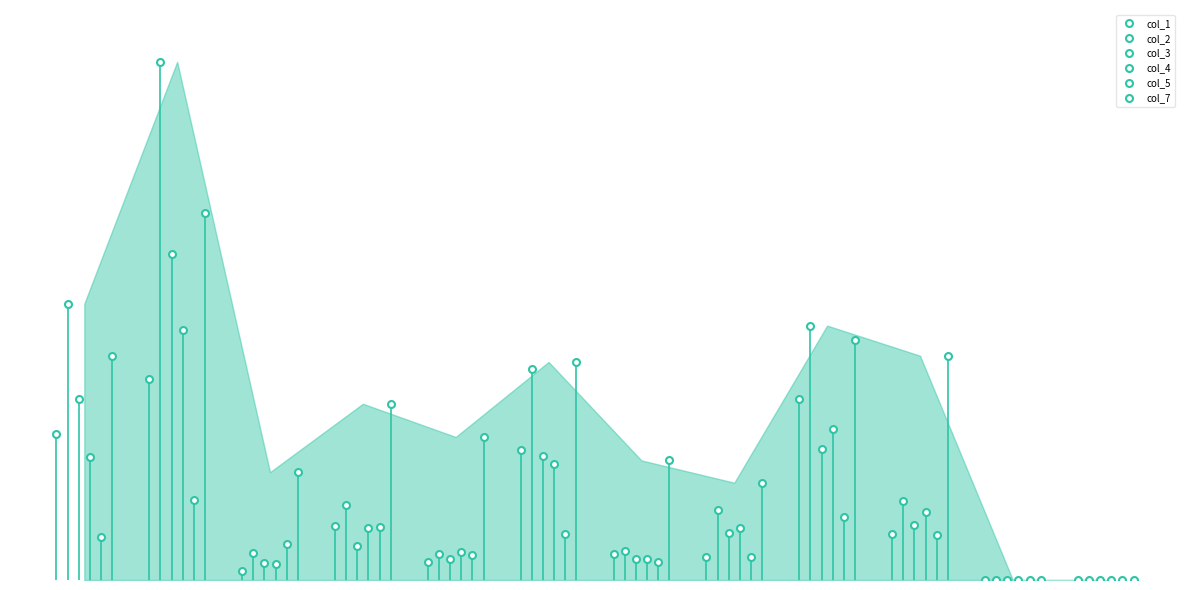

Count the number of categories in the chart.

12